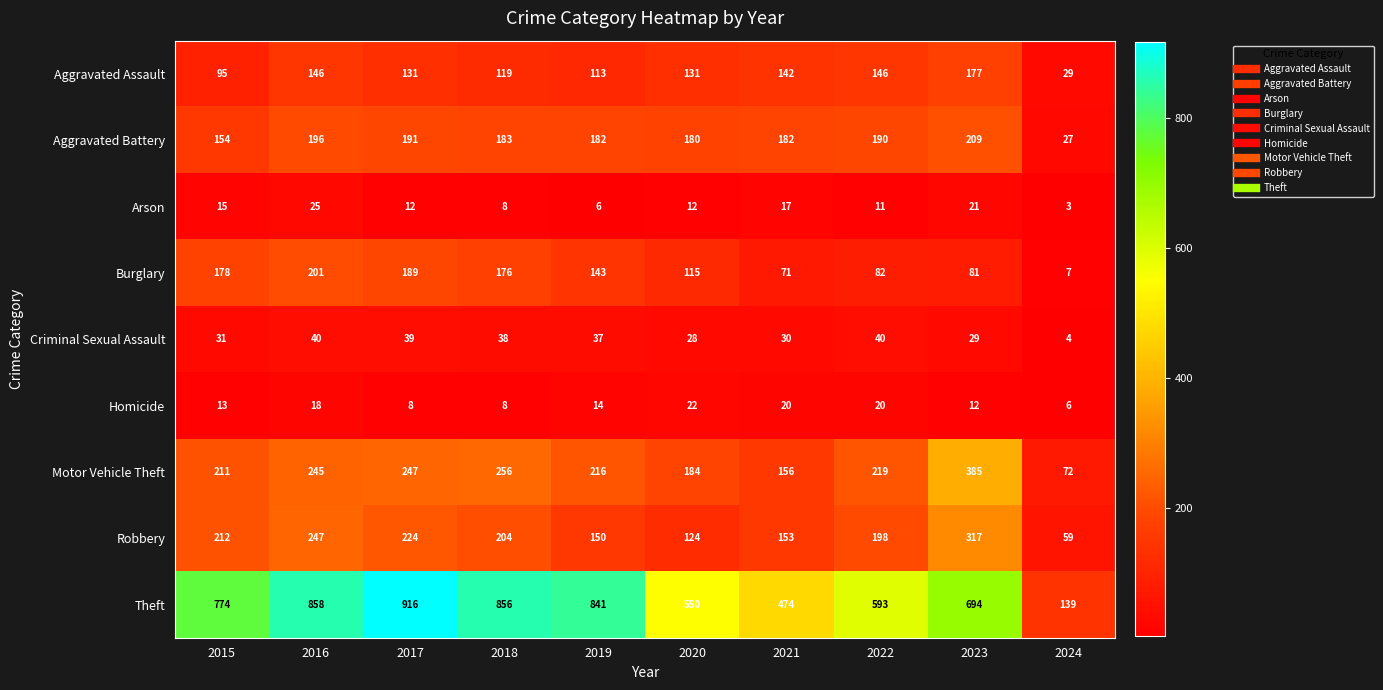

What is the average value of the Aggravated Assault series?

123